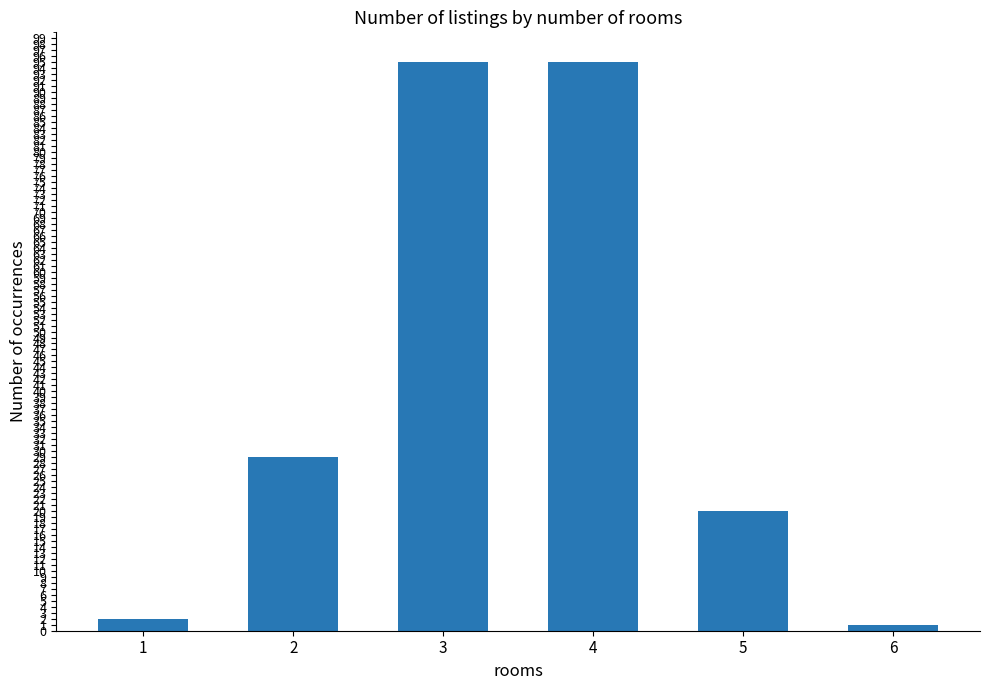

What is the approximate value at 5, to the nearest 10?

20